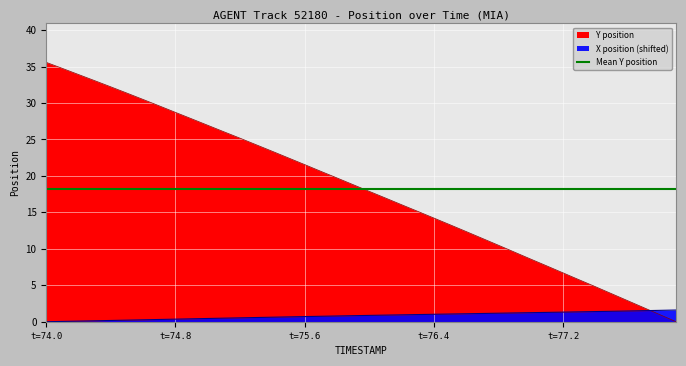

True or false: Y has more than 0 interior local peaks.

False